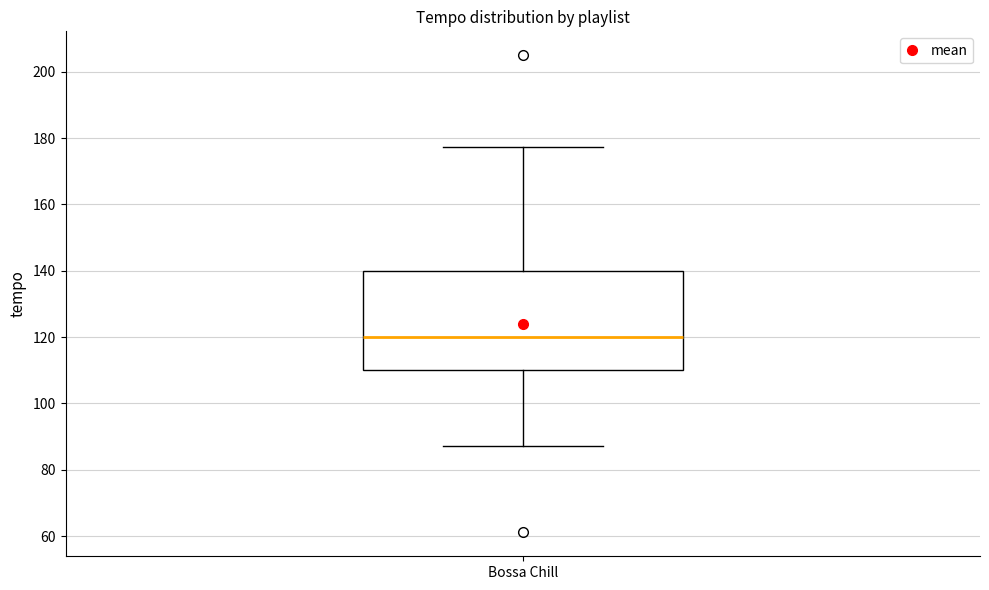

Read this box plot against the y-axis: the position of the median line, the range covered by the box, and the ends of both whiskers. The values are not printed on the chart, so give them approximately, as read against the axis.

median 120, box 110 to 140, whiskers 88 to 178